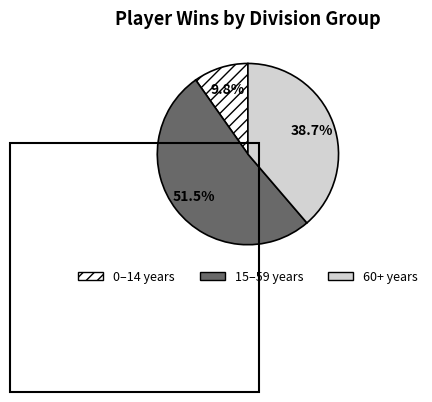

Approximately how many times larger is the value at 0–14 years compared to 60+ years?

0.3